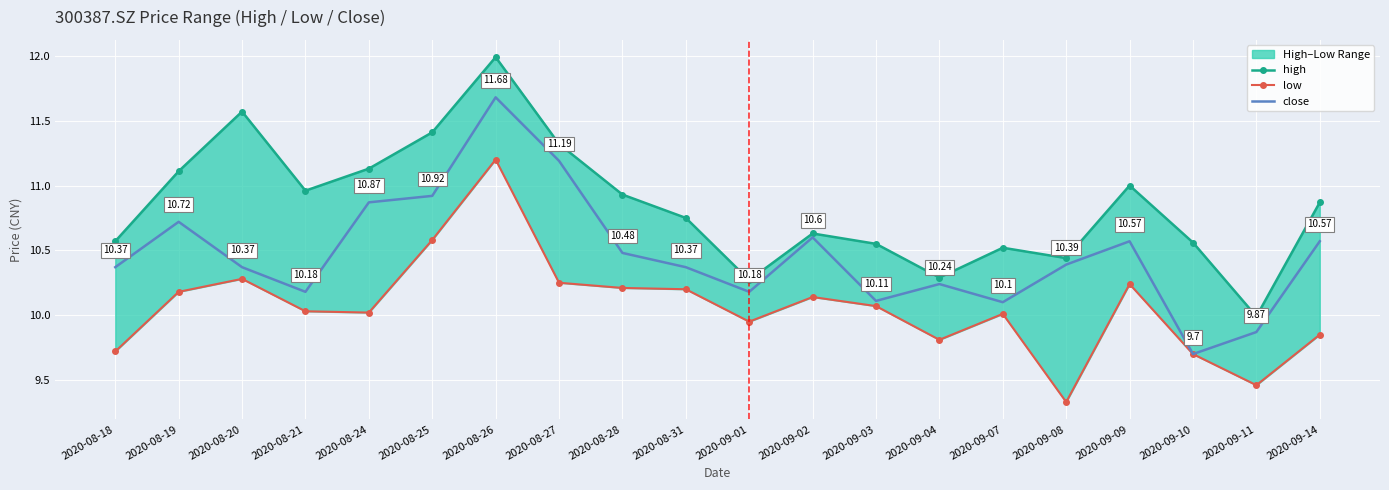

Reading left to right, what are all the values shown in this chart?

high: 10.6	11.1	11.6	11.0	11.1	11.4	12.0	11.3	10.9	10.8	10.3	10.6	10.6	10.3	10.5	10.4	11.0	10.6	10.0	10.9
low: 9.7	10.2	10.3	10.0	10.0	10.6	11.2	10.2	10.2	10.2	9.9	10.1	10.1	9.8	10.0	9.3	10.2	9.7	9.5	9.8
close: 10.4	10.7	10.4	10.2	10.9	10.9	11.7	11.2	10.5	10.4	10.2	10.6	10.1	10.2	10.1	10.4	10.6	9.7	9.9	10.6